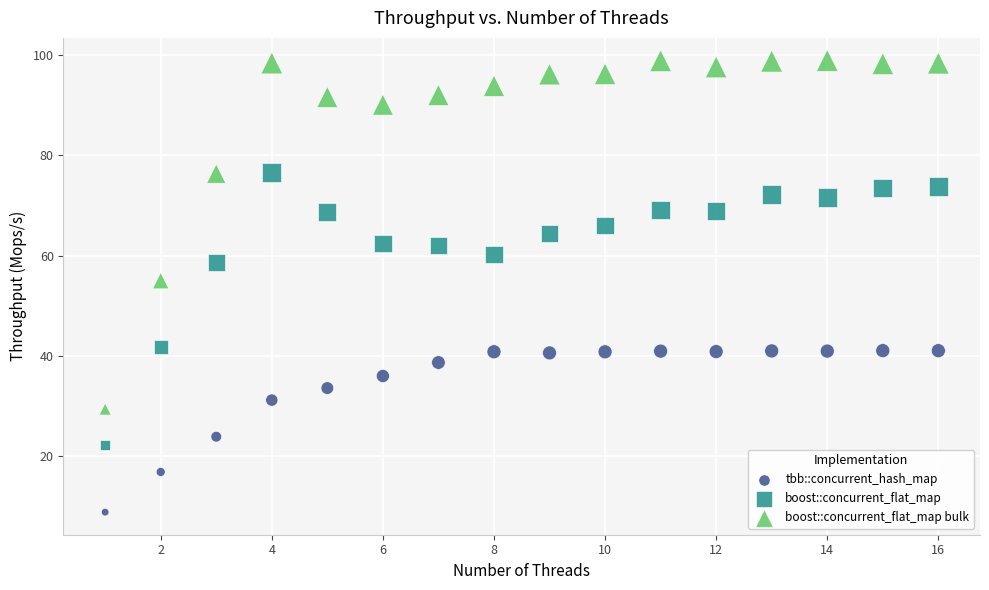

What is the X range (max minus min) for the scatter plot?

15.0